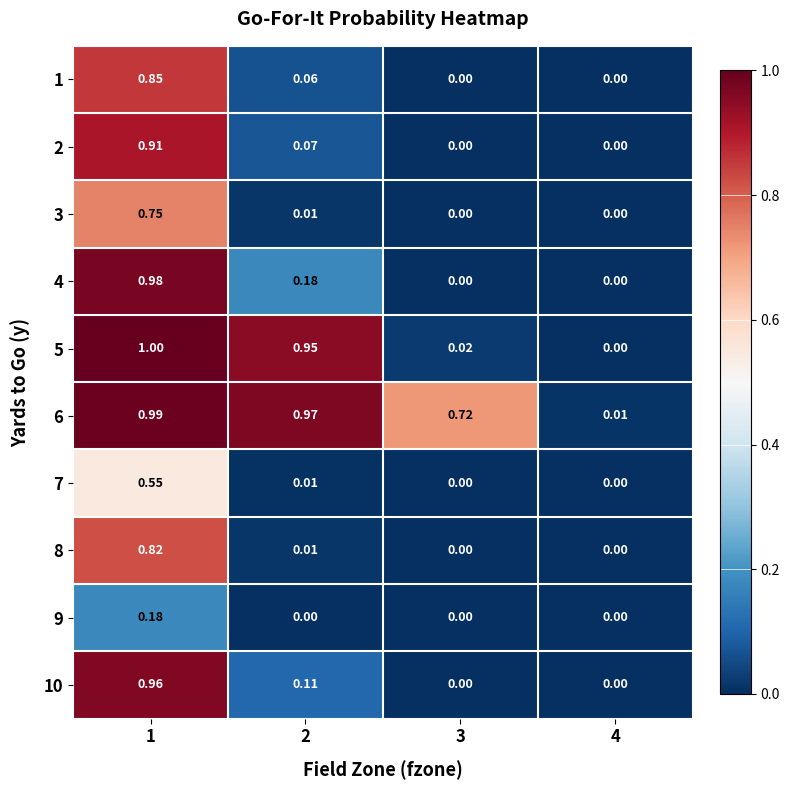

Which has a higher value, 2 or 1?

1